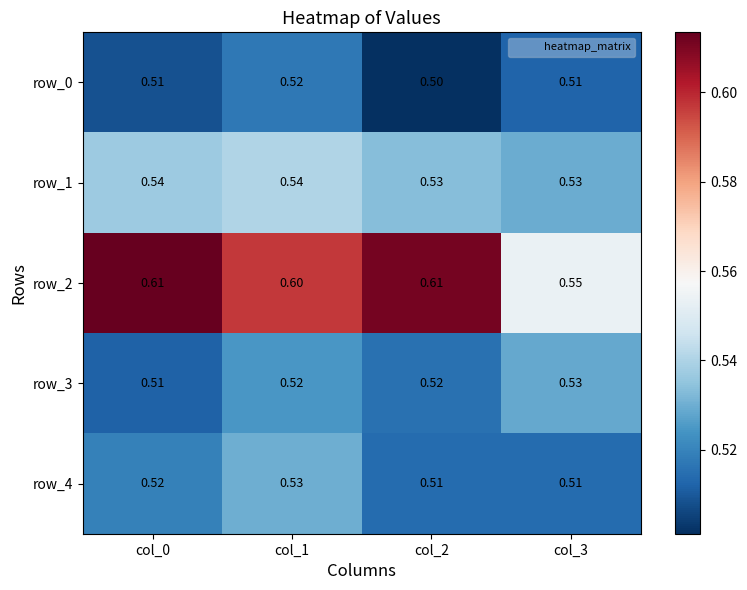

What is the difference between the highest and lowest values at col_0?

0.1